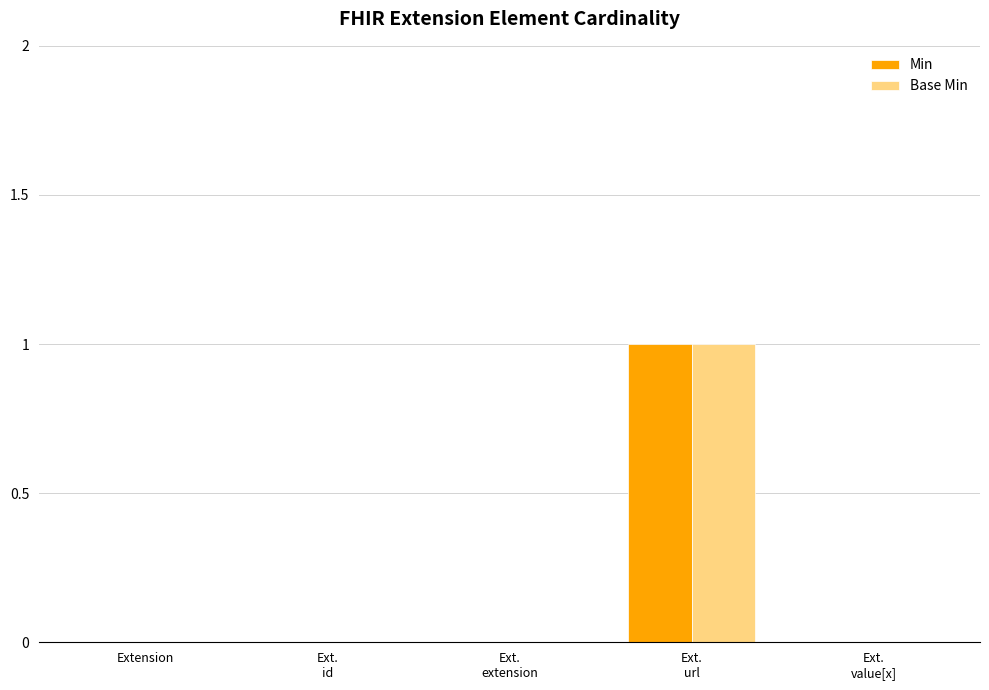

The value of Base Min at Extension is 0. True or false?

True